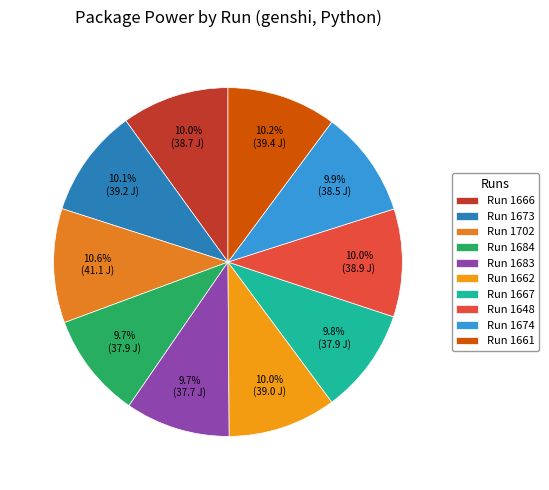

How many slices are in this pie chart?

10